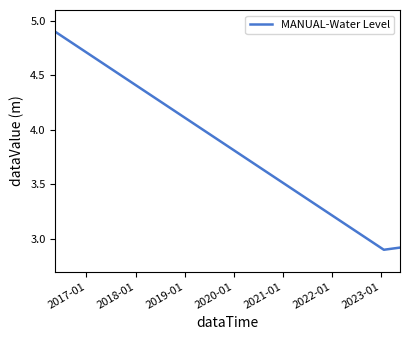

Does the chart display data point markers on the line(s)?

No